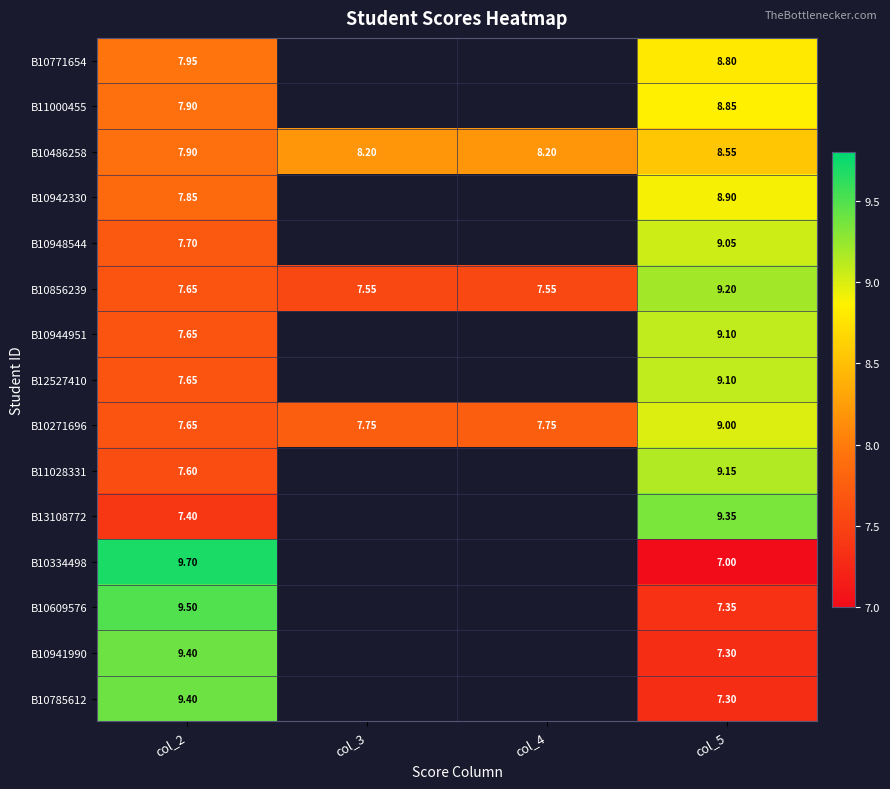

What is the average value of the B10486258 series?

8.2